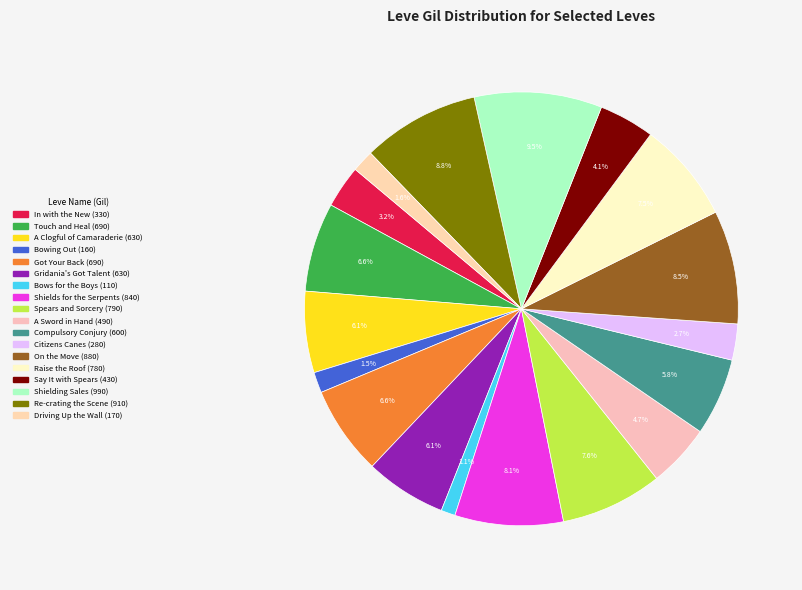

True or false: In with the New accounts for 3% of the total.

True